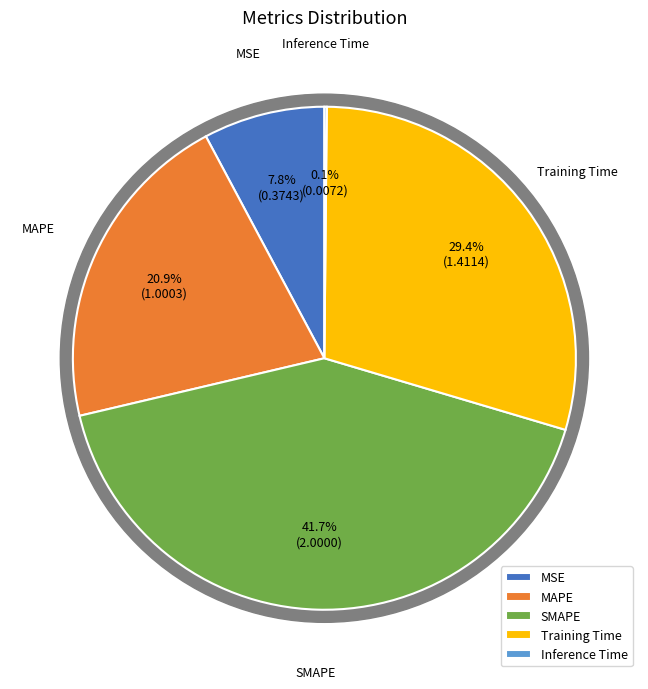

Count the number of slices in the pie.

5